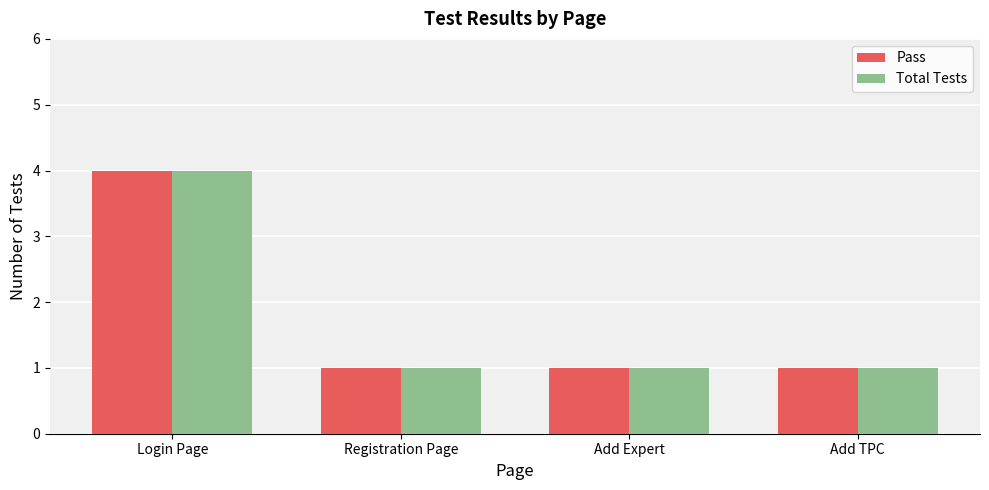

How many categories are shown in the chart?

4